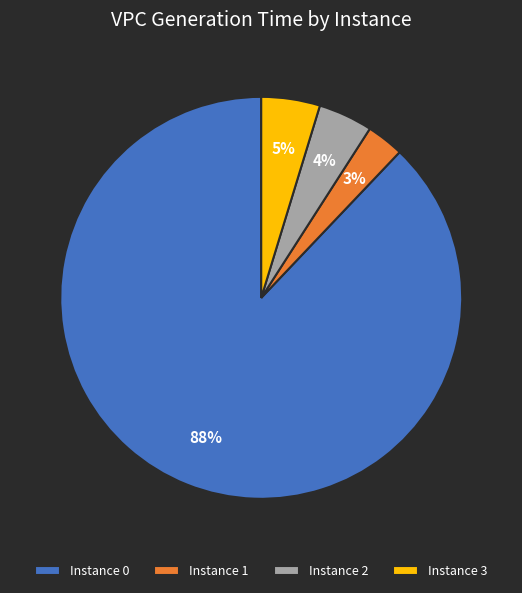

To the nearest percent, what is the difference between the largest and smallest slice percentages?

85%